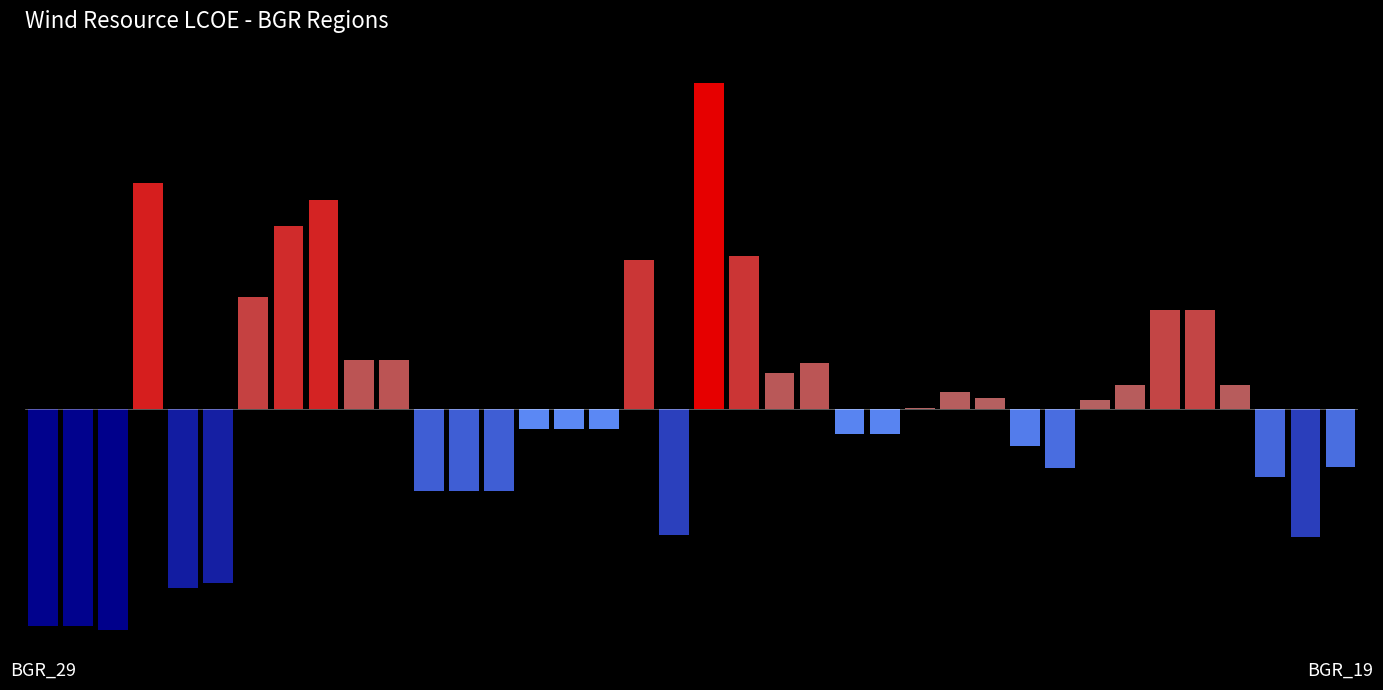

Does the chart contain any negative values?

Yes